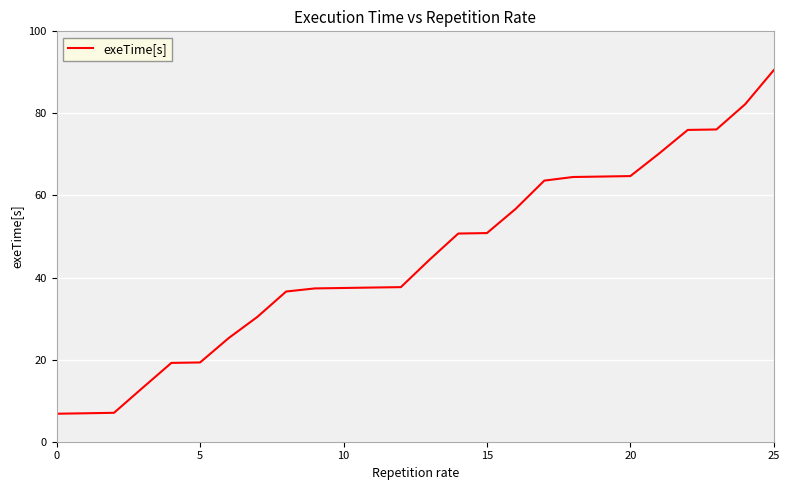

What is the smallest value displayed?

6.8